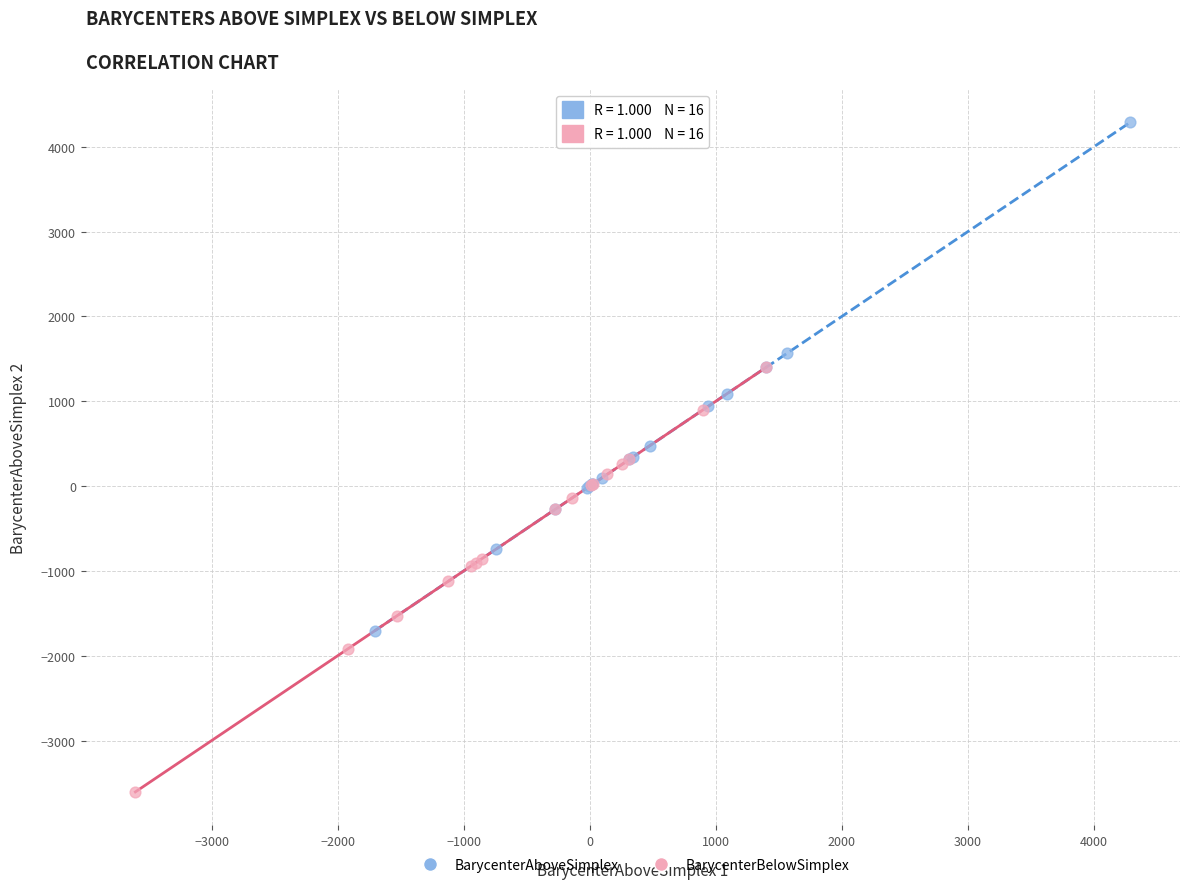

Which series reaches the maximum Y coordinate?

BarycenterAboveSimplex